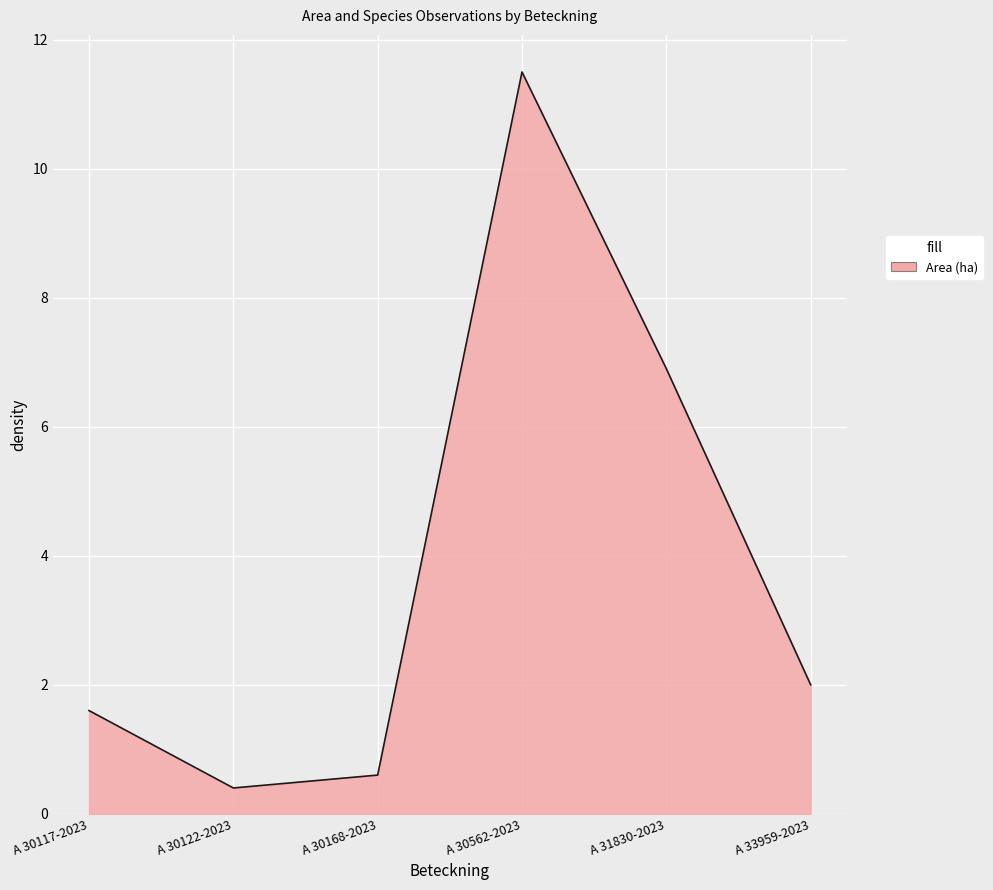

Which has a higher value, A 30117-2023 or A 30168-2023?

A 30117-2023